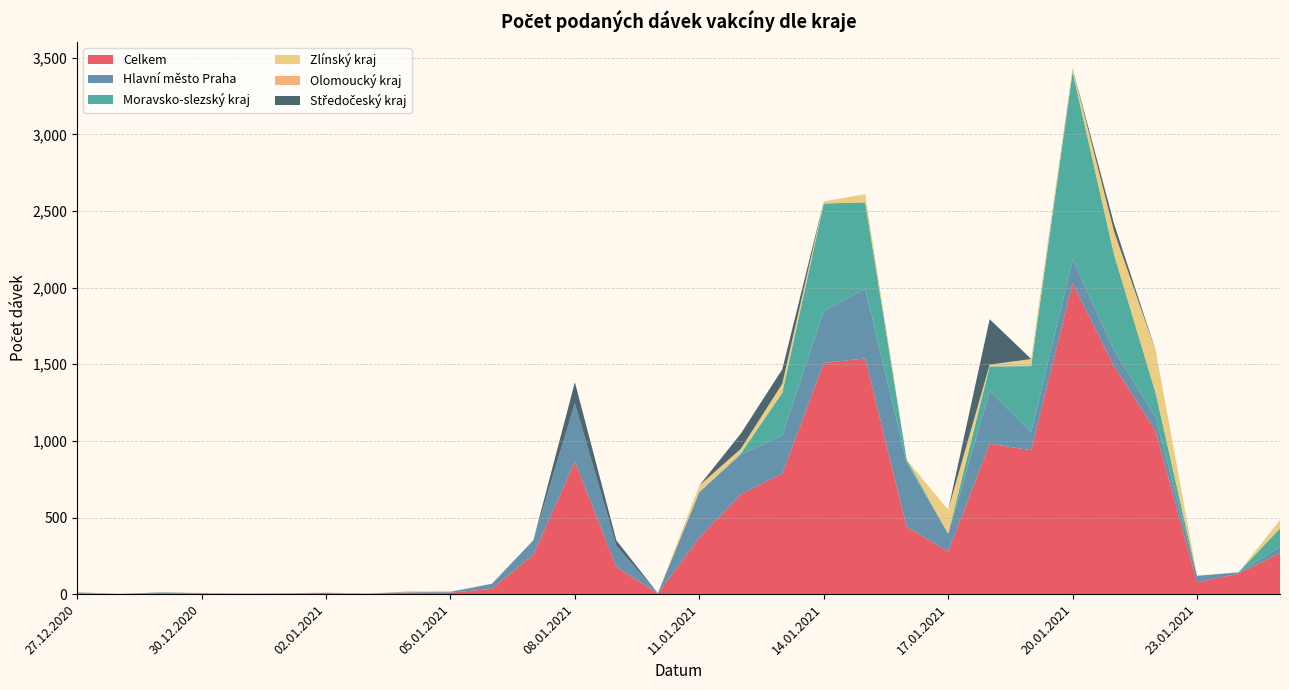

Reading right to left, what are all the values shown in this chart?

Celkem: 269	134	77	1065	1488	2028	939	982	278	439	1538	1509	787	652	369	4	178	865	259	35	10	10	3	6	4	3	5	7	2	6
Hlavní město Praha: 40	7	43	89	105	156	118	343	115	419	456	338	249	258	297	2	138	381	92	33	4	3	1	3	0	1	1	2	0	3
Moravsko-slezský kraj: 120	2	0	160	622	1224	431	161	2	19	562	702	278	8	0	0	0	0	0	0	2	0	0	0	0	0	1	0	0	1
Zlínský kraj: 55	0	1	275	151	22	46	12	155	0	54	12	59	29	43	0	0	0	0	0	0	2	0	0	0	0	1	0	0	0
Olomoucký kraj: 0	0	0	0	0	0	0	0	0	0	0	1	0	1	0	0	0	0	1	0	1	1	0	1	0	0	0	0	0	1
Středočeský kraj: 0	0	0	2	50	2	1	296	0	0	0	0	94	99	0	0	35	137	1	0	0	1	0	0	1	0	0	2	0	1